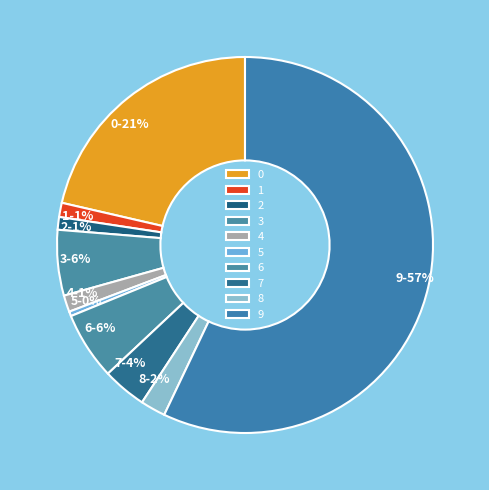

Does any single category account for the majority?

Yes